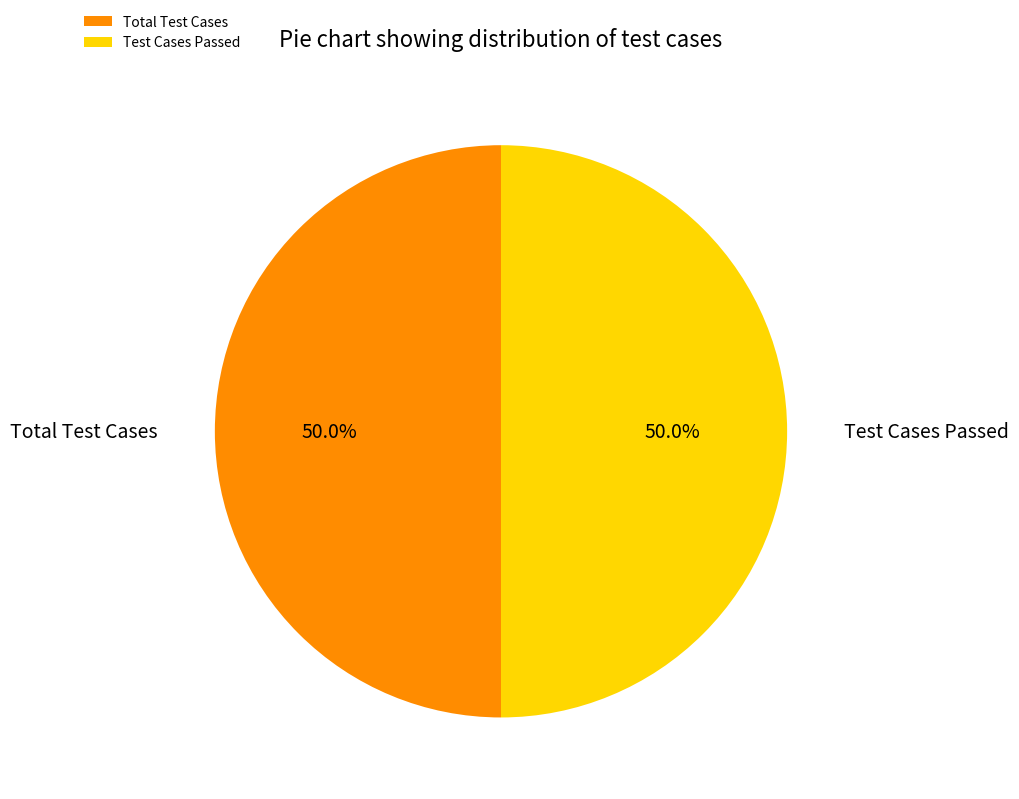

Combined, what portion of the pie is Total Test Cases and Test Cases Passed?

100.0%